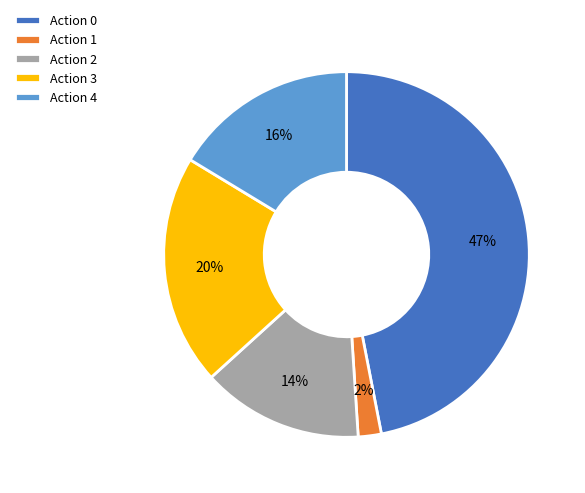

What is the ratio of the value at Action 1 to the value at Action 2?

0.1